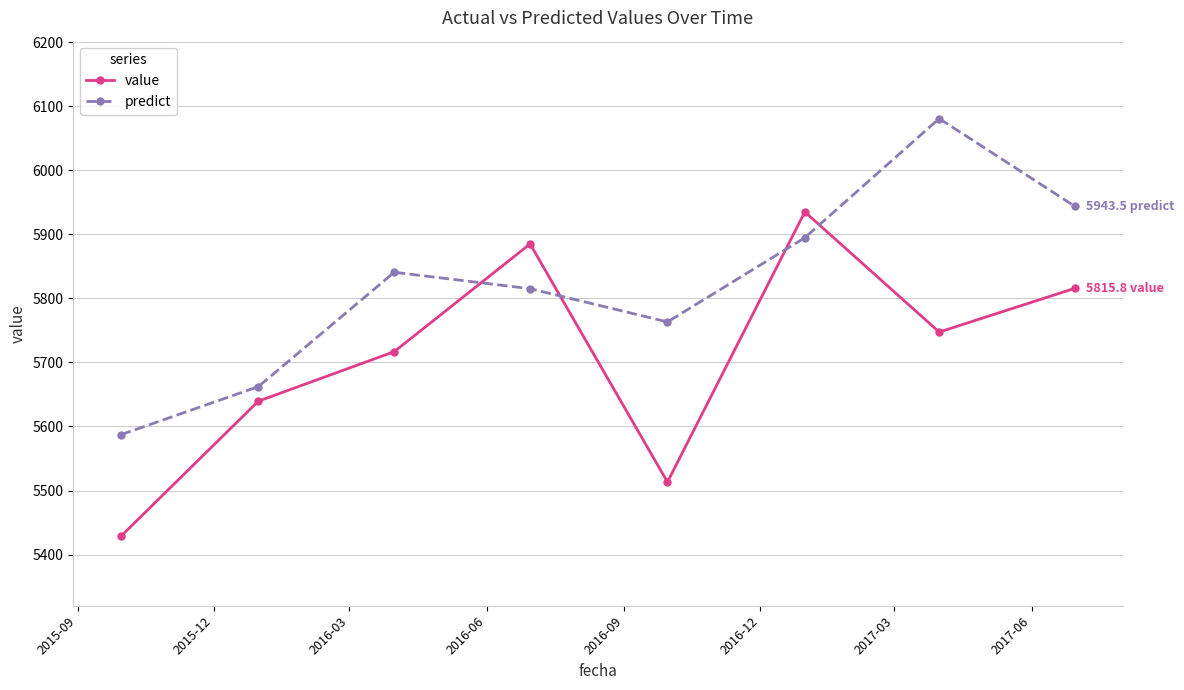

How many lines are shown in the chart?

2